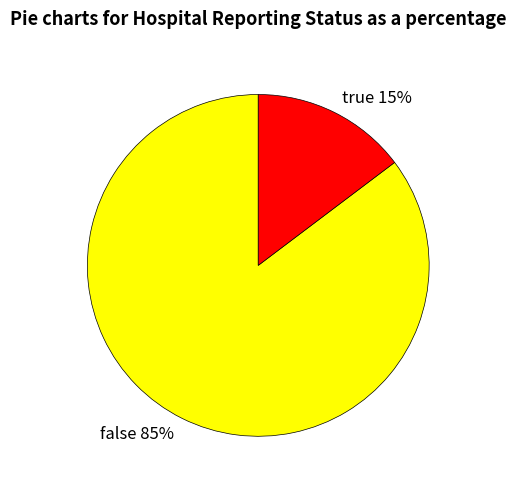

What is the largest slice in the pie chart?

false